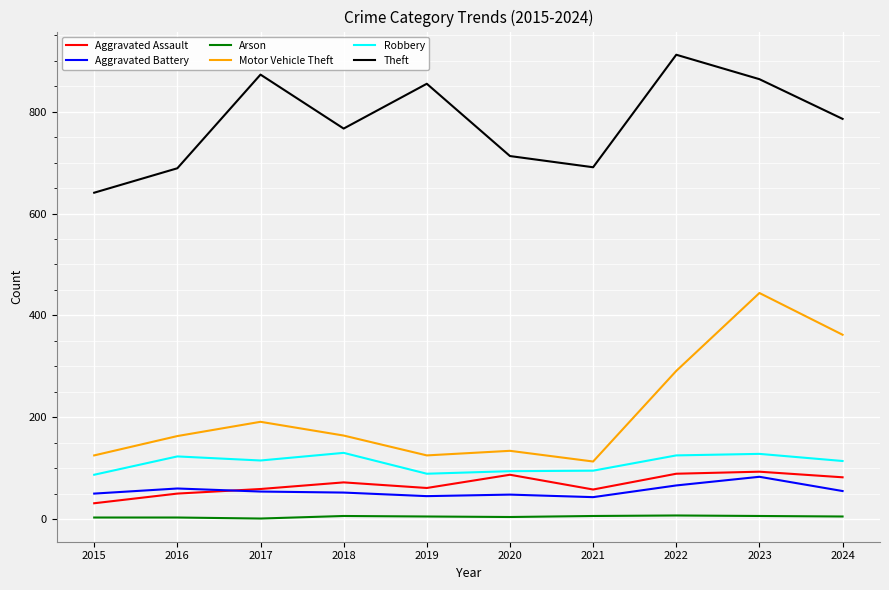

True or false: Motor Vehicle Theft and Aggravated Assault cross at least once.

False